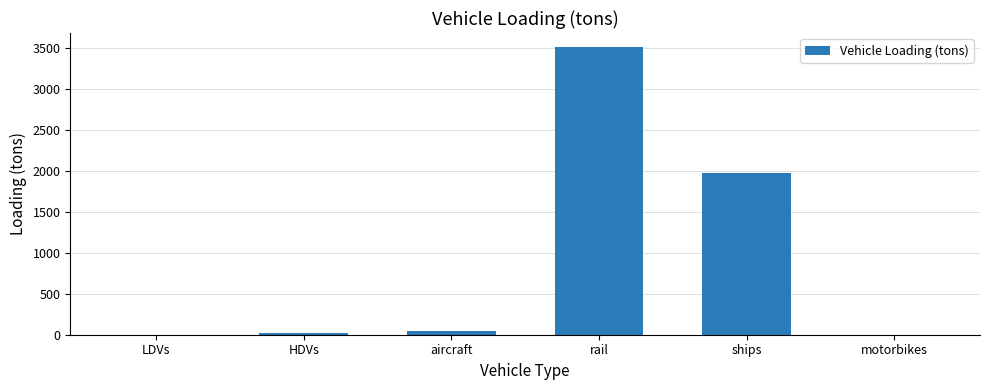

Which label corresponds to the largest value in the chart?

rail